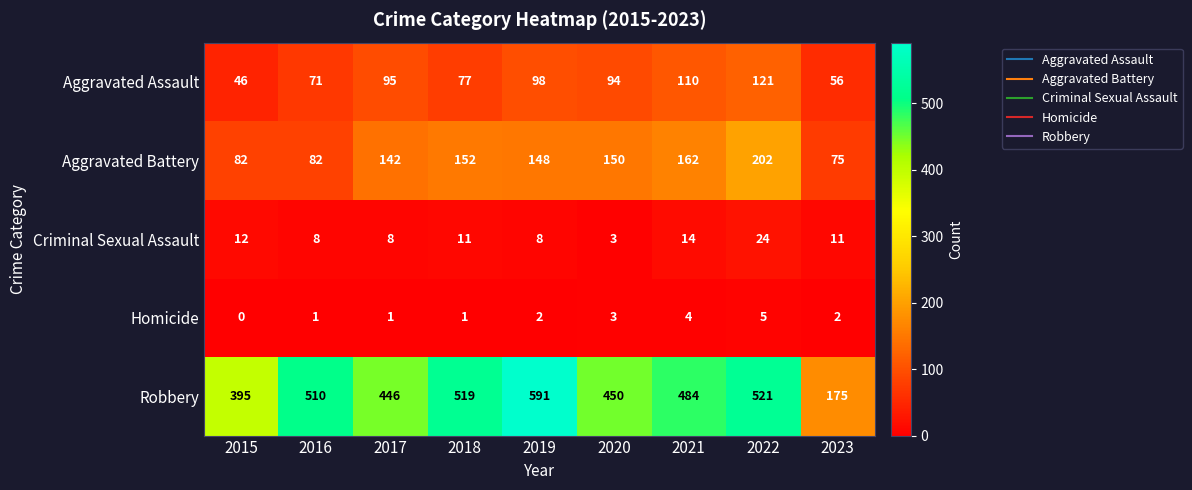

Which series has the largest total across all categories?

Robbery